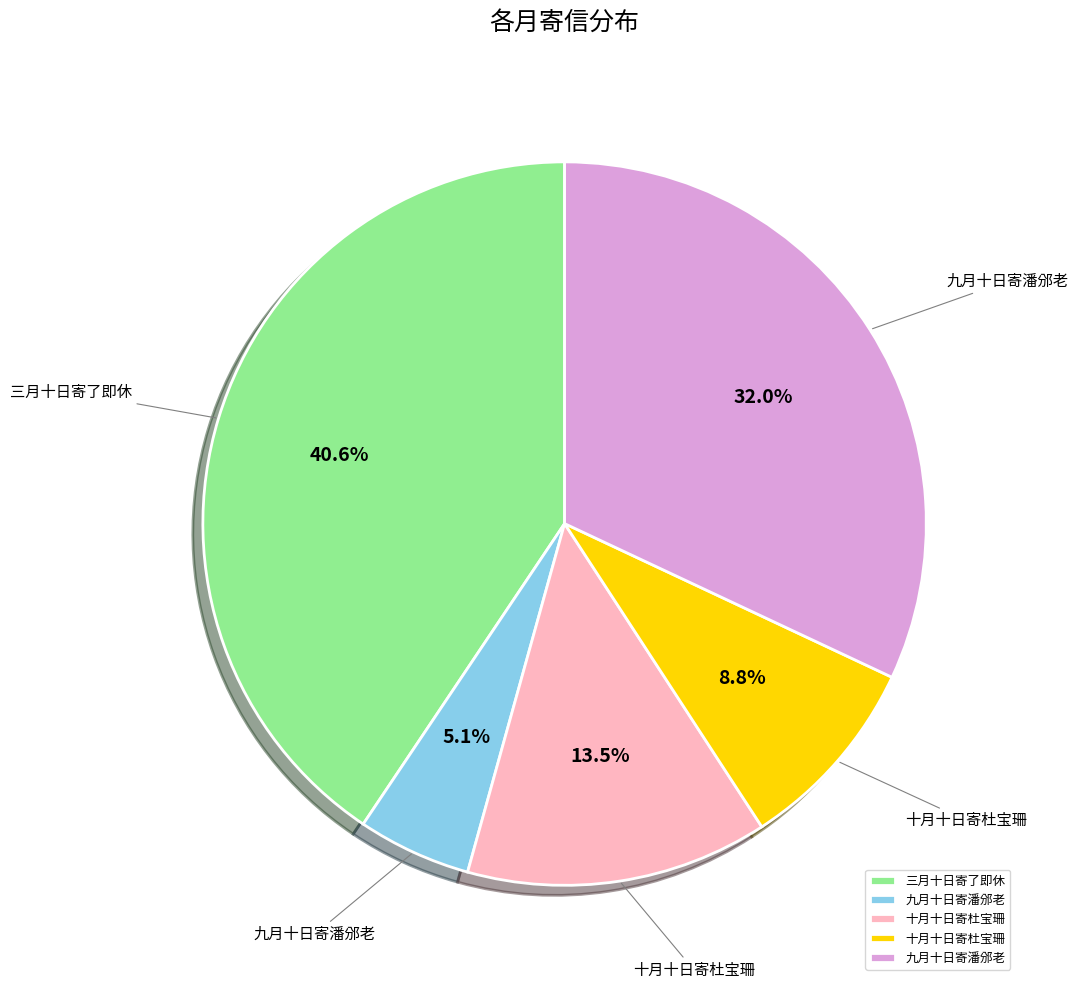

Is there any slice that represents more than half of the pie?

No